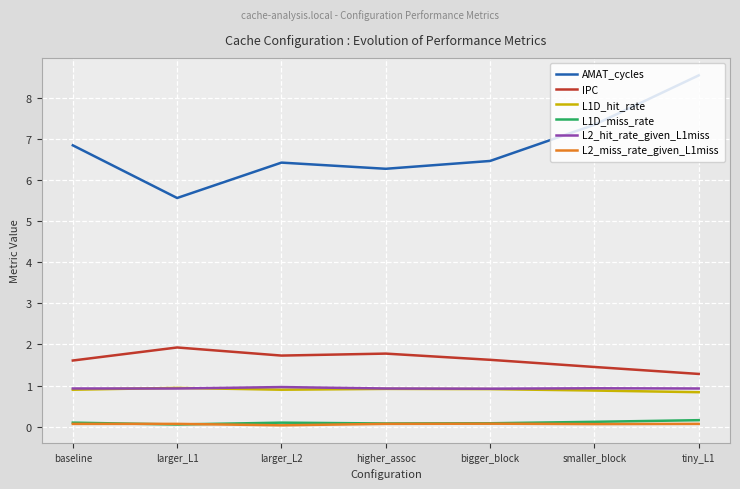

What is the minimum value for IPC?

1.3